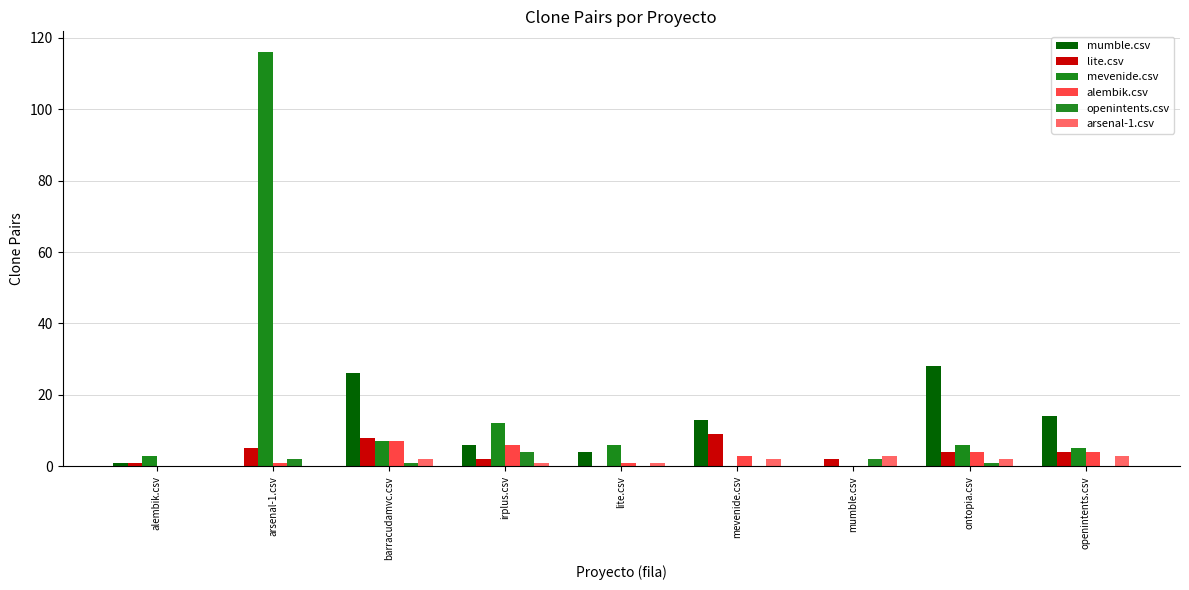

Count the number of data series in this chart.

6